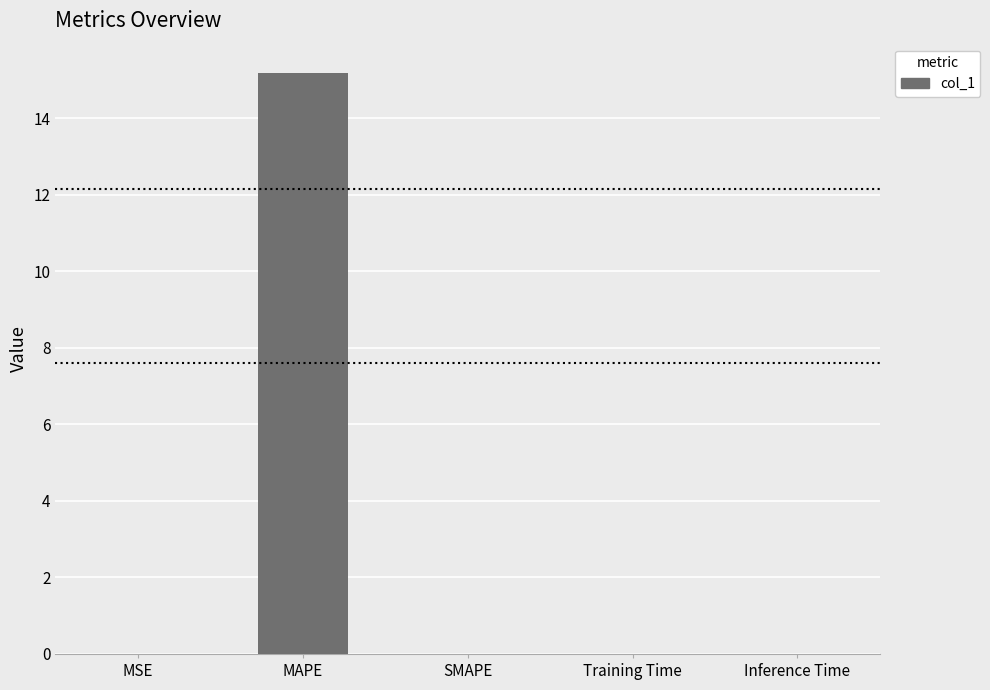

What is the sum of all values?

15.2